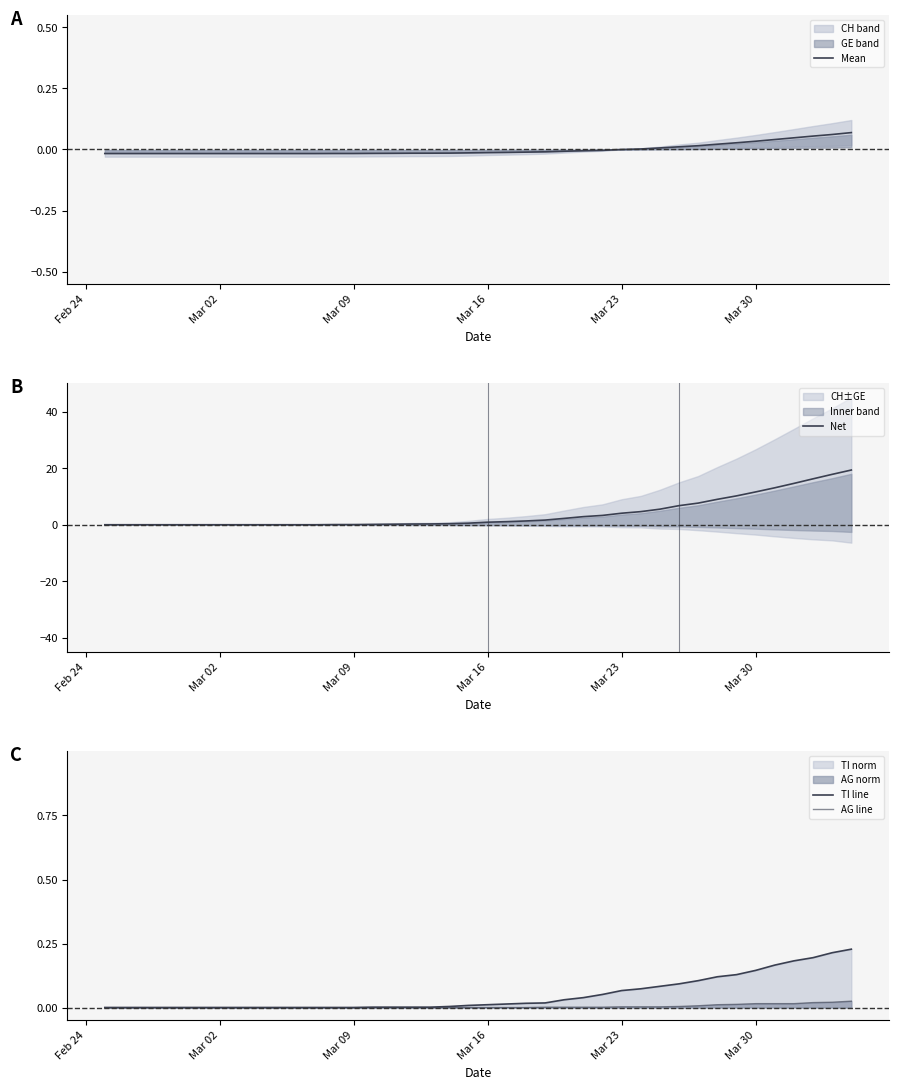

True or false: TI line has more than 2 points higher than both neighbors.

False